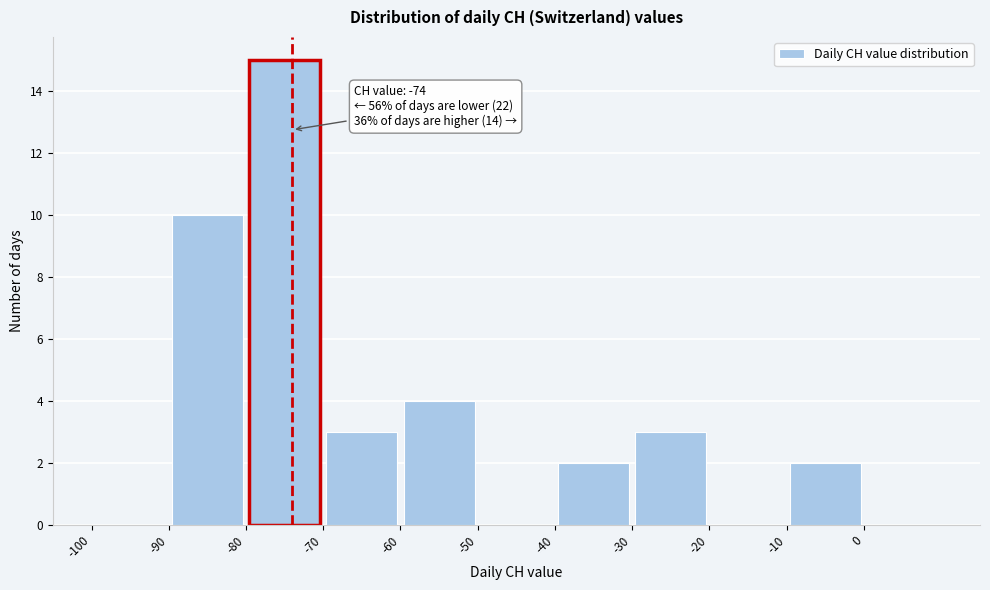

Over which range of the x-axis is the bar tallest?

-80 to -70